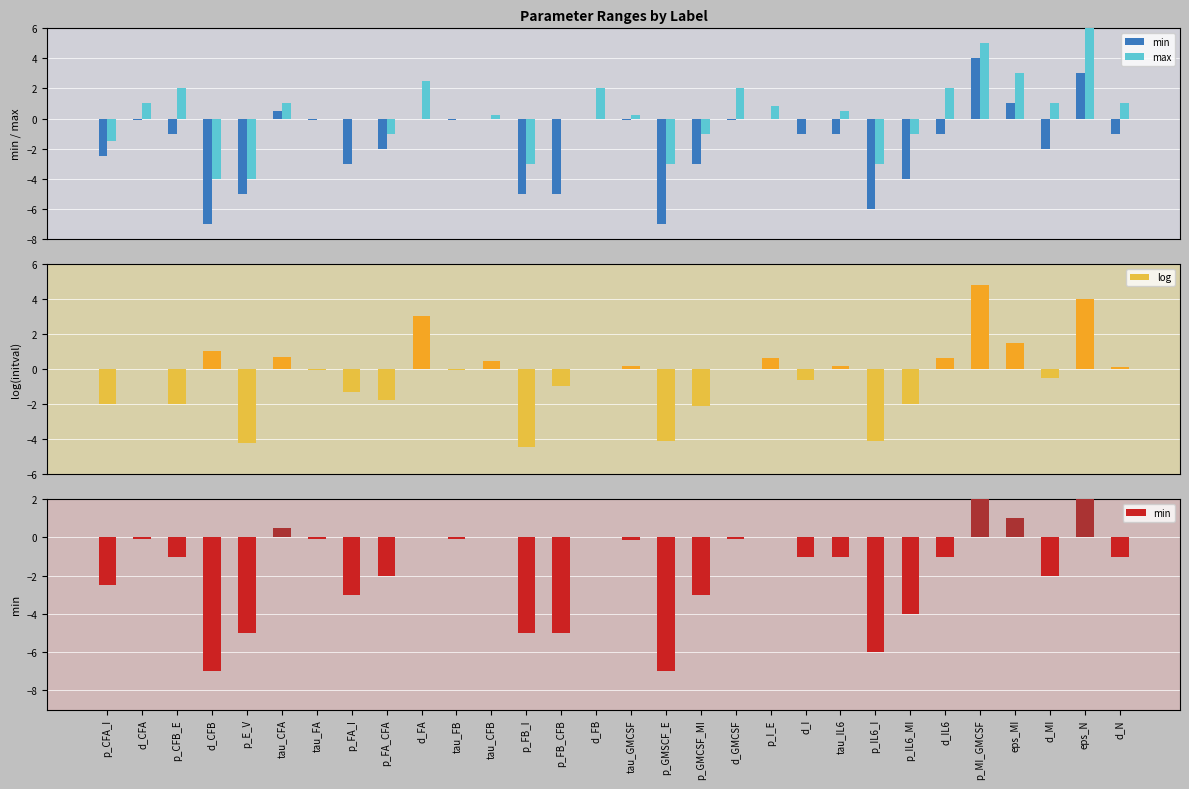

At which category is the sum across all series the highest?

p_MI_GMCSF